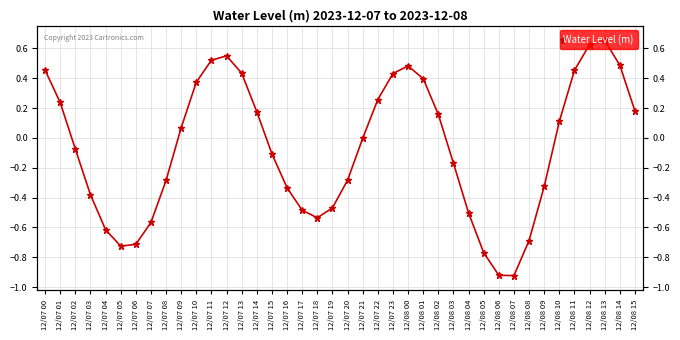

How many lines are shown in the chart?

1